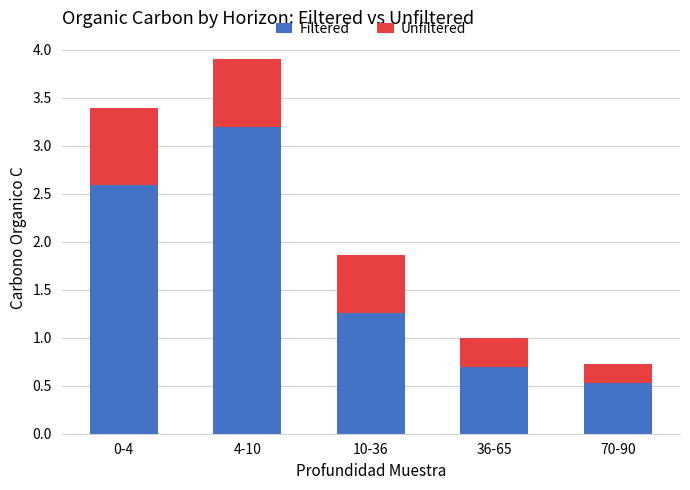

What are all the series names shown in the legend?

Filtered, Unfiltered